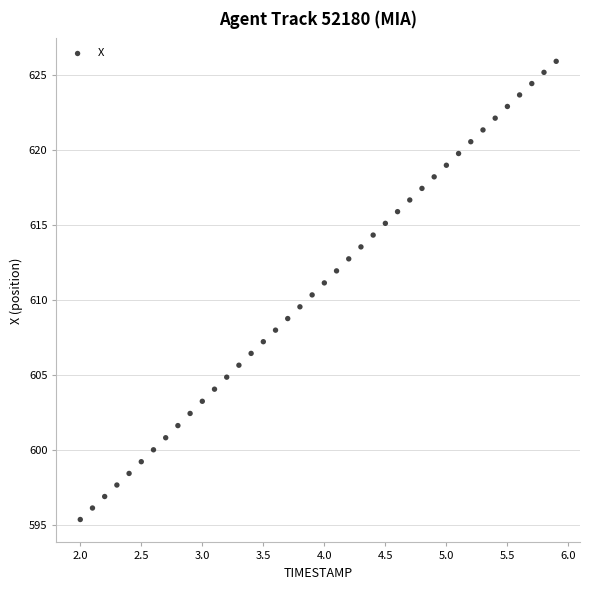

What is the range of Y values (max minus min)?

30.6